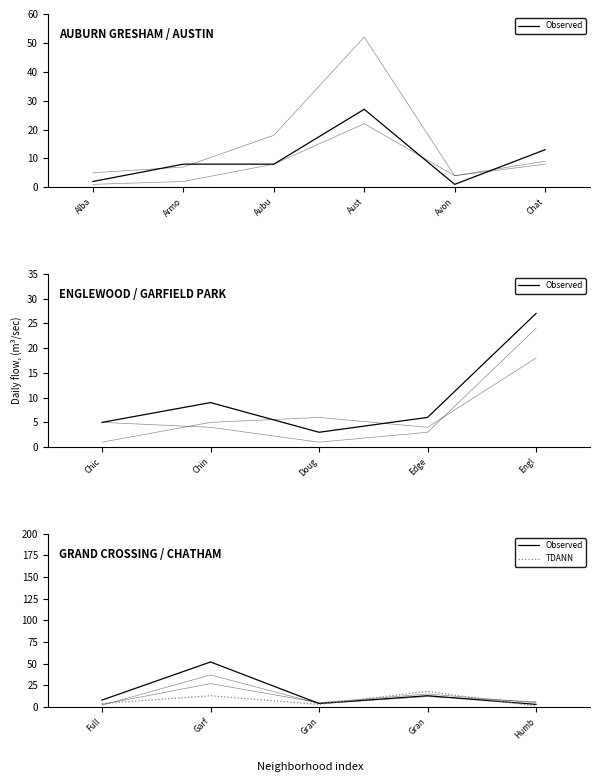

What is the sum of all Observed values?

80